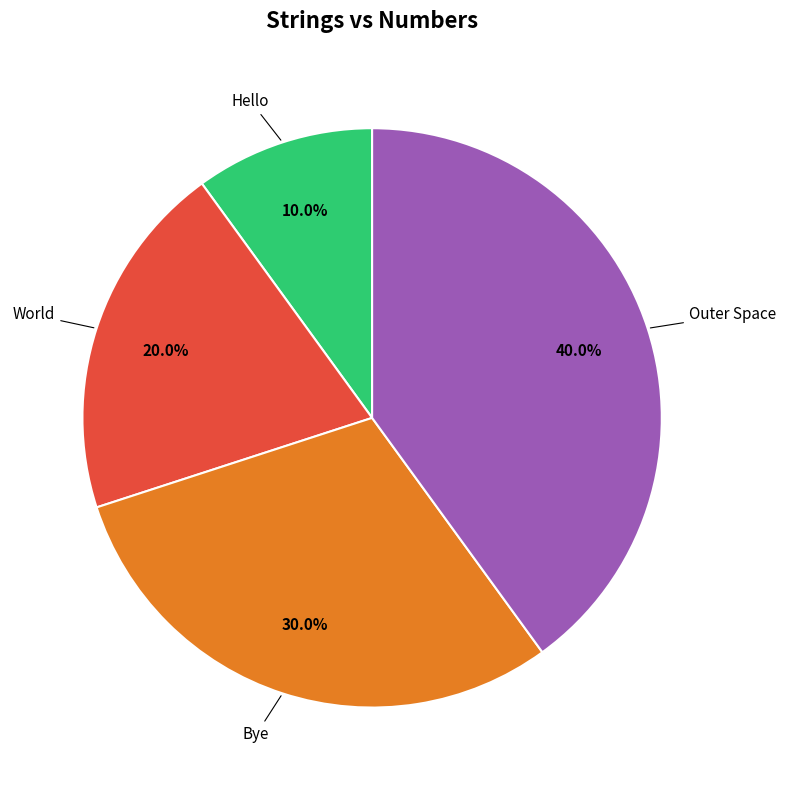

How many segments does this pie chart have?

4